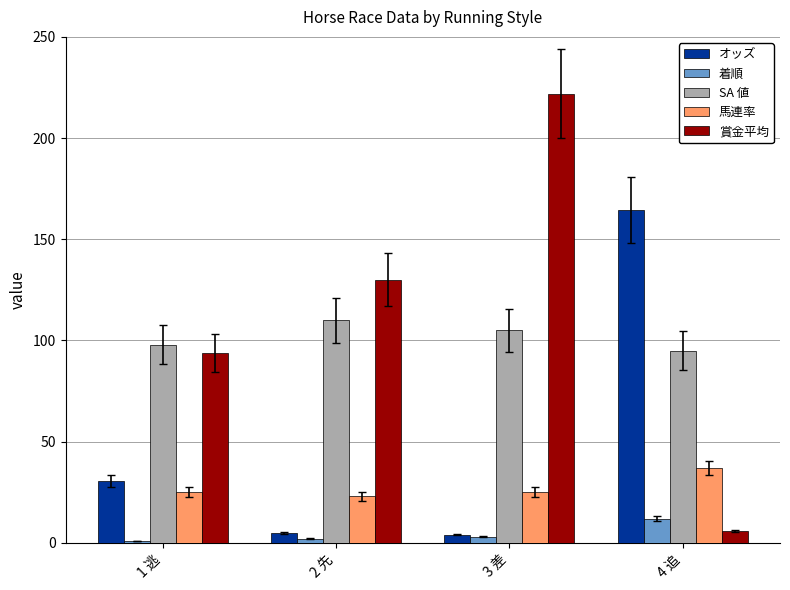

The SA 値 series shows 95.0 at 4 追. True or false?

True